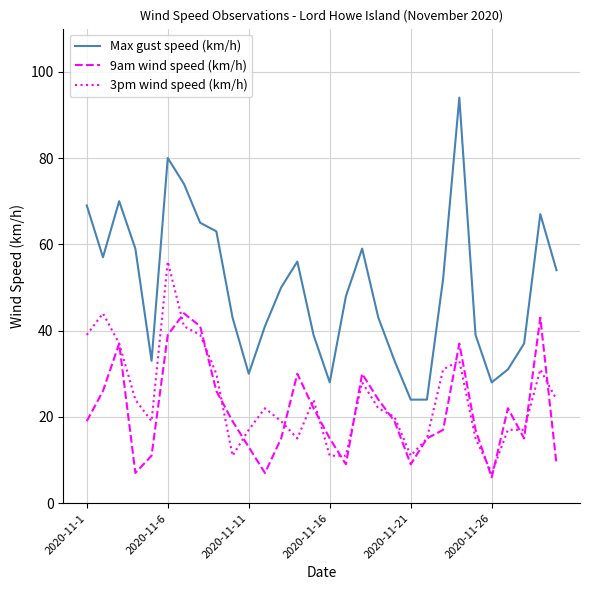

True or false: 3pm wind speed (km/h) and Max gust speed (km/h) intersect in this chart.

False